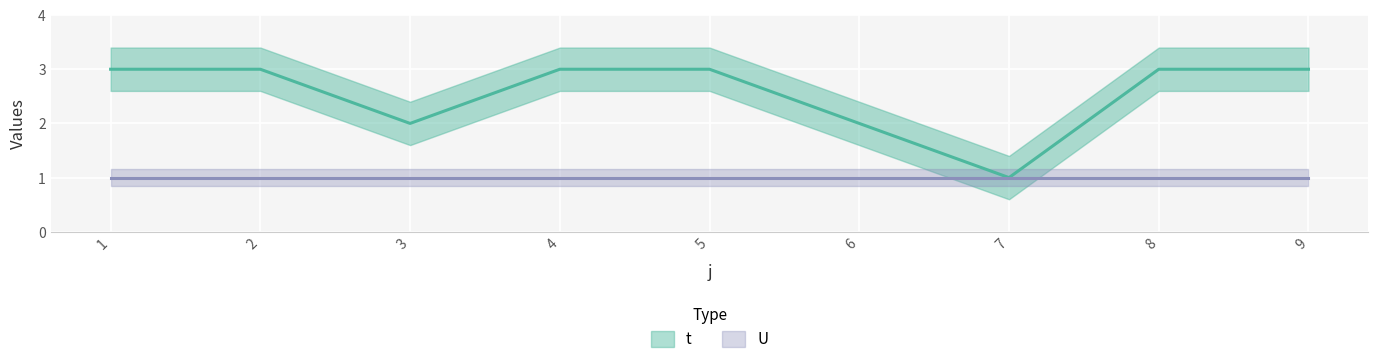

What is the value of the 7th point from the left?

1